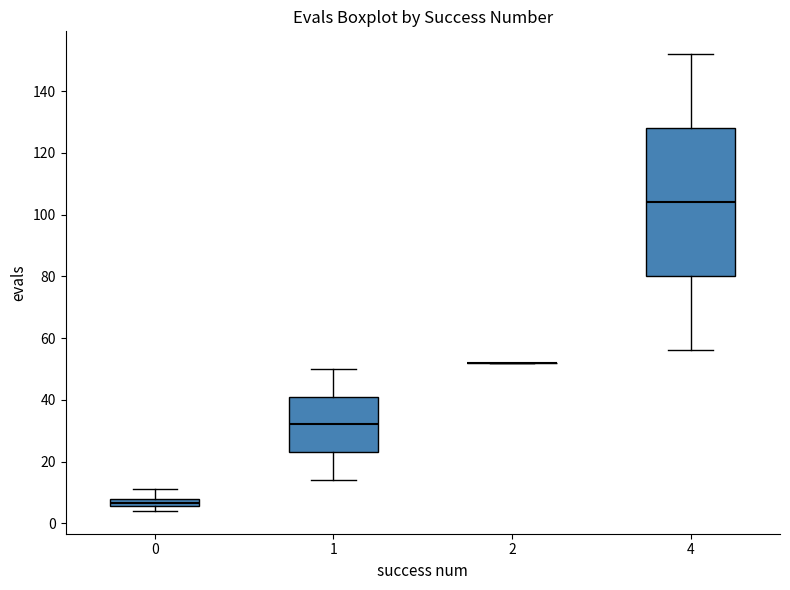

Which box is the tallest, from its lower edge to its upper edge?

4